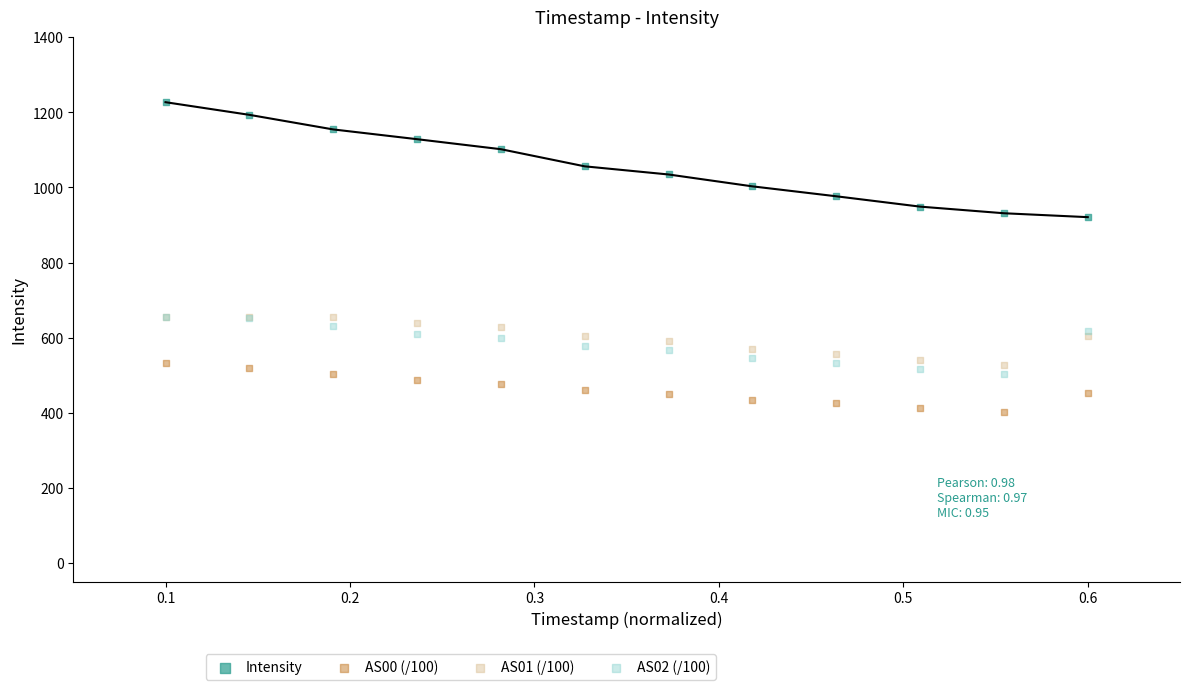

Which series has the widest spread of Y values?

Intensity